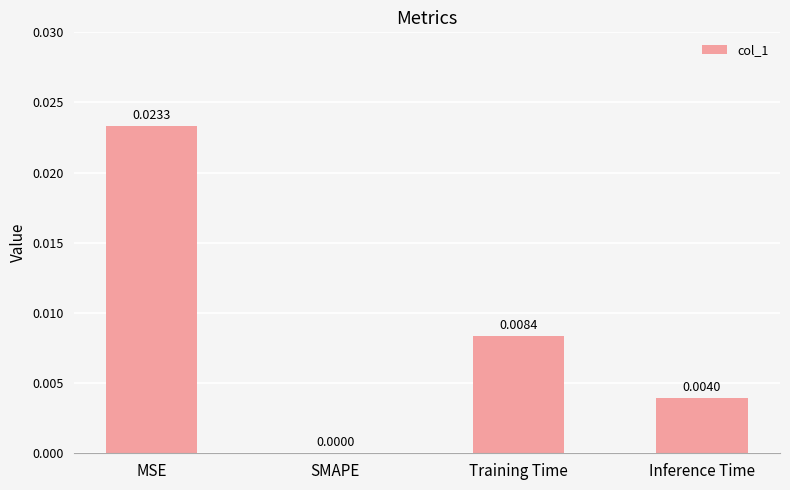

At which category does the chart reach its peak across all series?

MSE